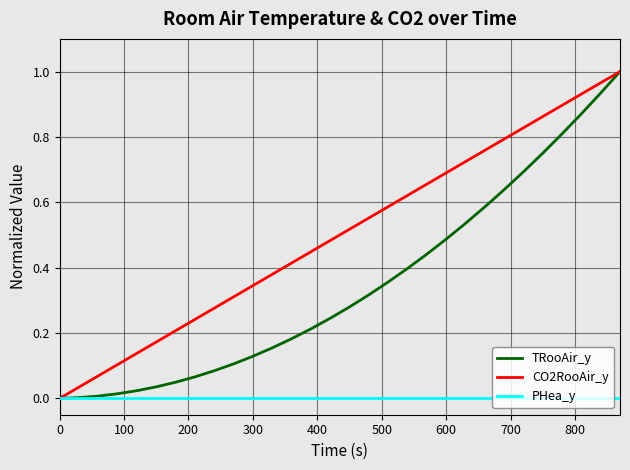

Which series has the largest total across all categories?

CO2RooAir_y